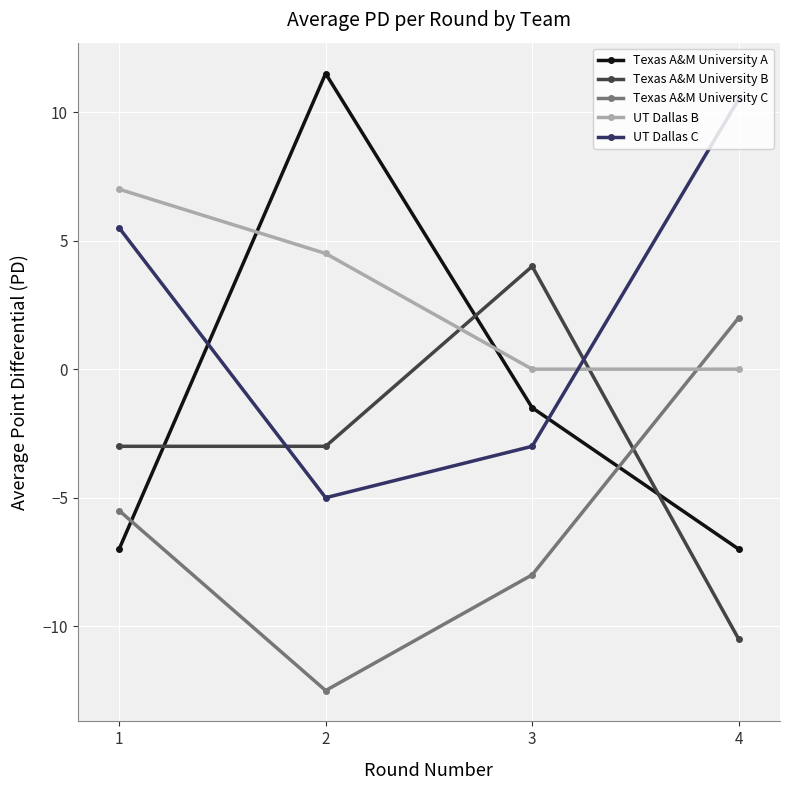

The value of UT Dallas B at 2 is 4.5. True or false?

True